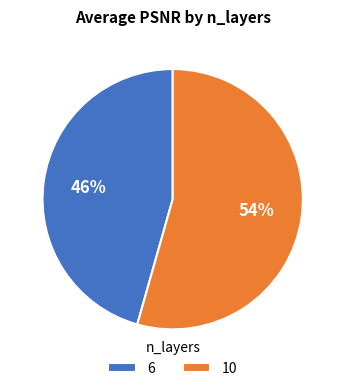

Is the sum of 6 and 10 greater than half?

Yes